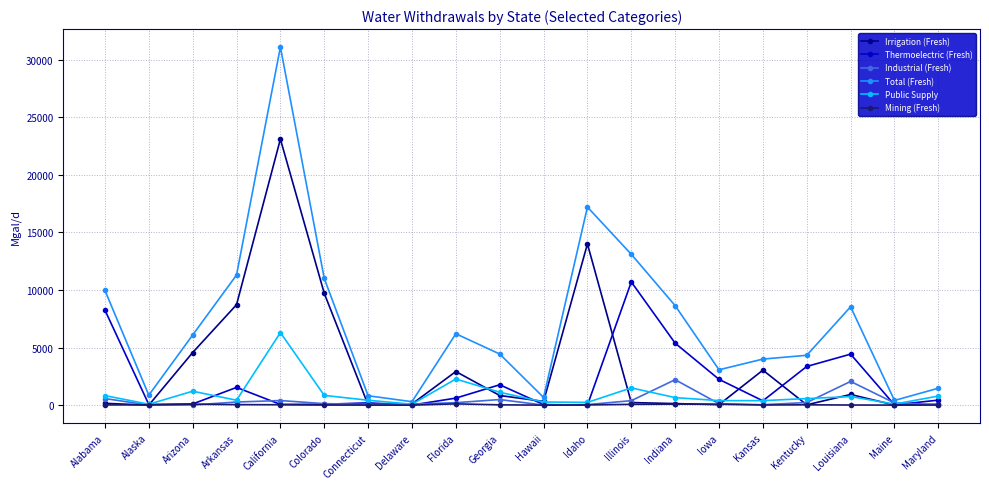

True or false: Public Supply has more than 1 interior local peaks.

True